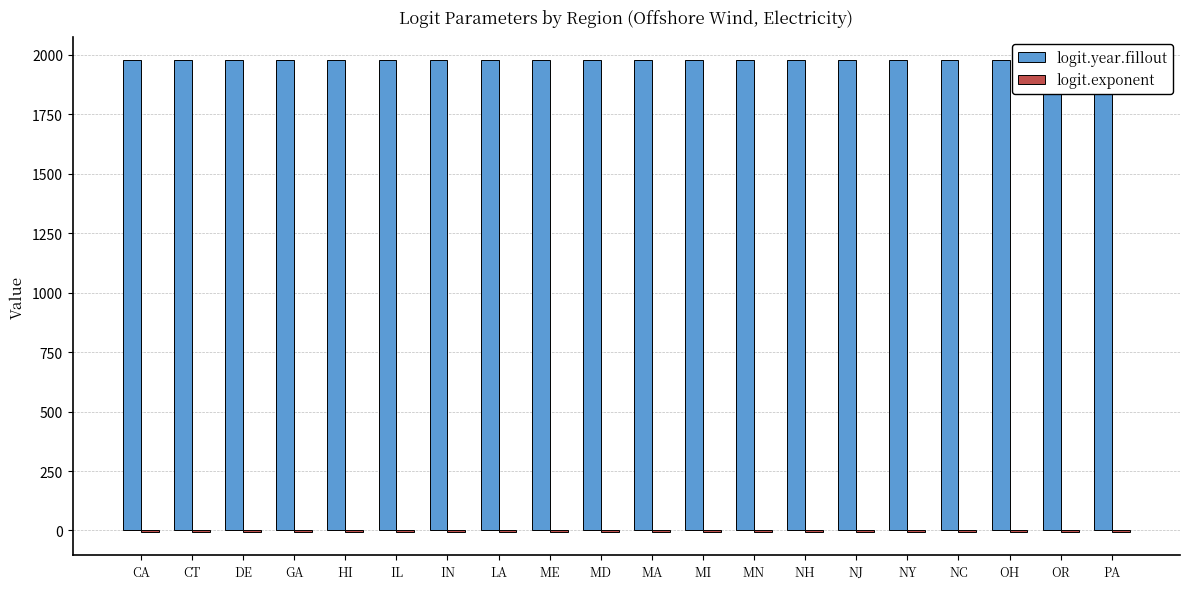

Which has a higher value, NJ or IN?

NJ